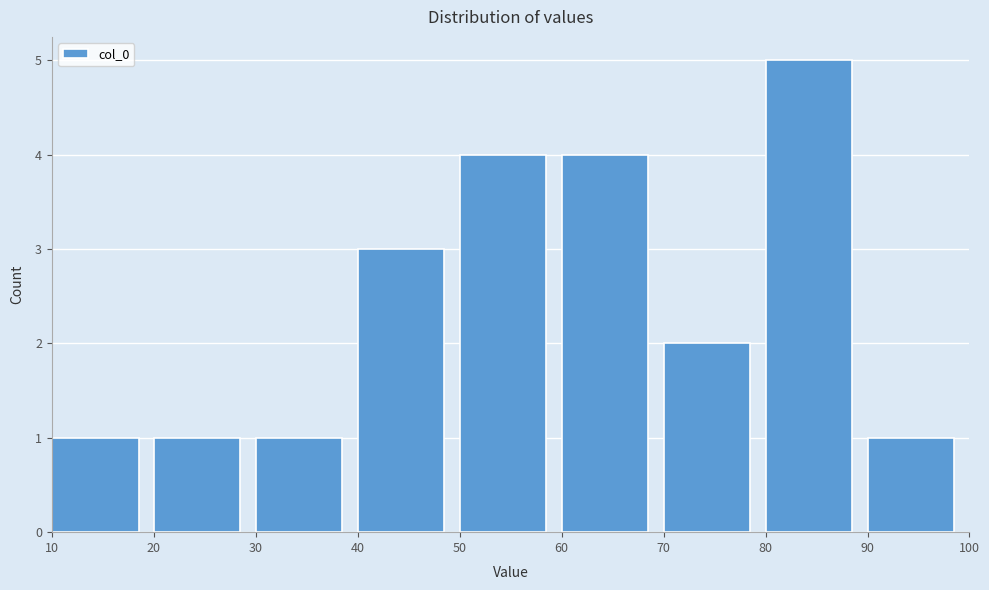

What is the height of the bar covering 90 to 100 on the x-axis? The values are not printed on the chart, so give them approximately, as read against the axis.

1